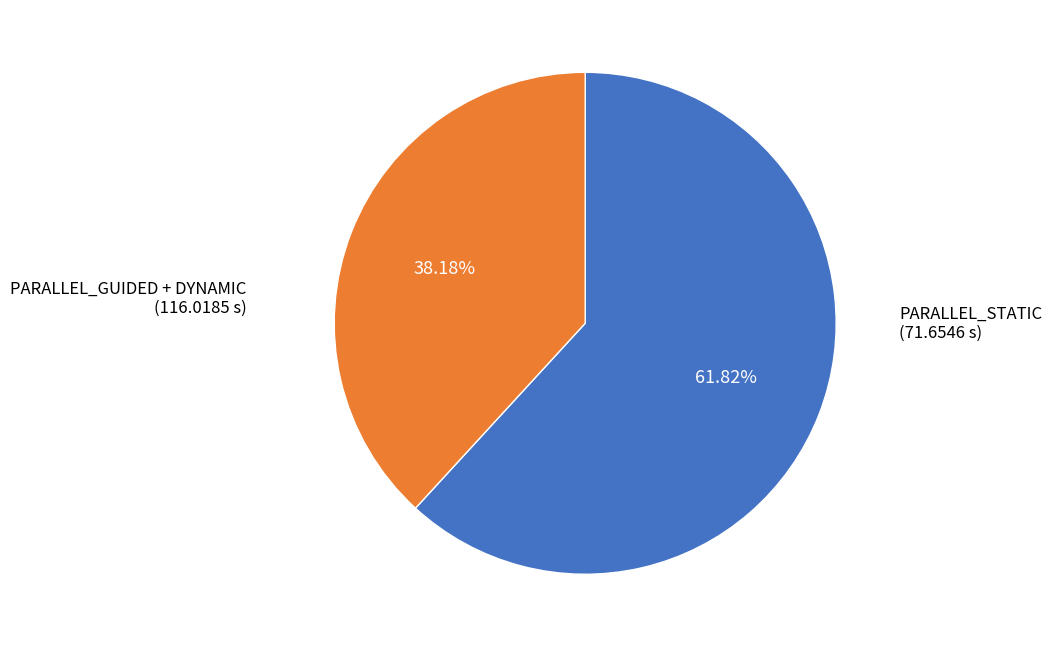

Is there any slice that represents more than half of the pie?

Yes